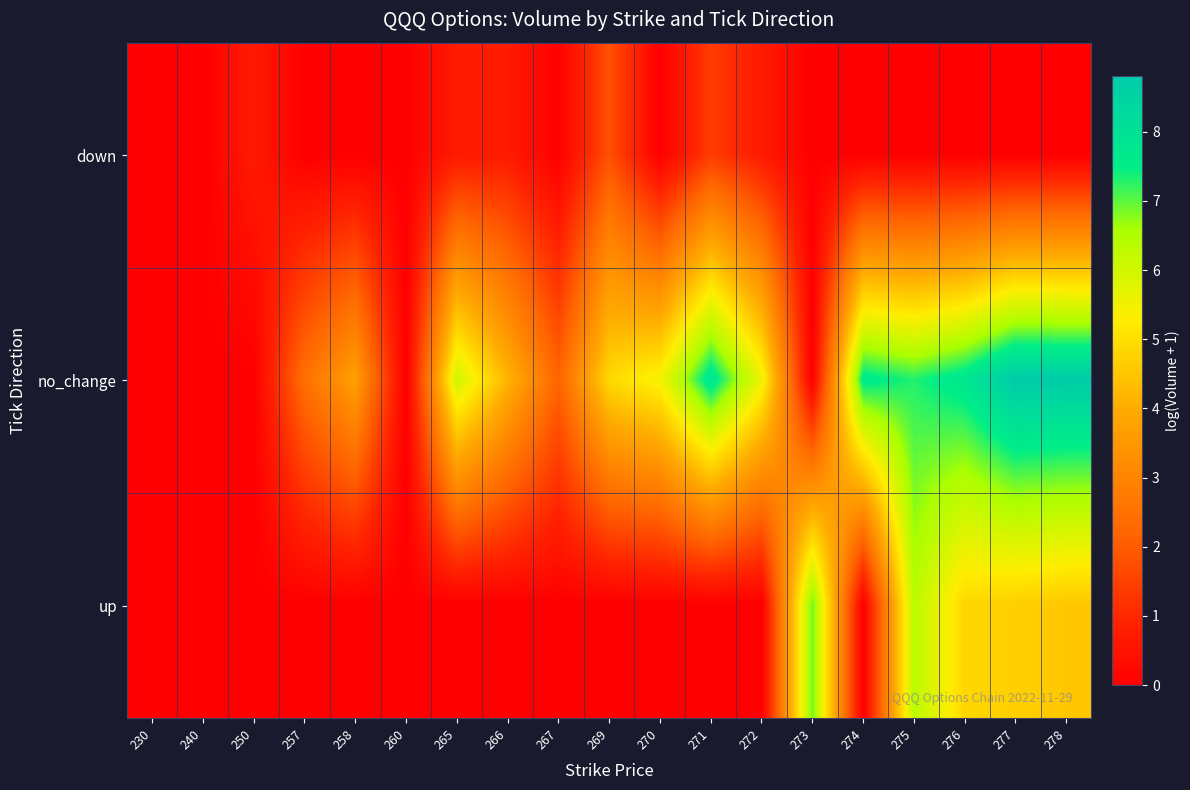

What is the spread (max minus min) of values at 250?

0.7